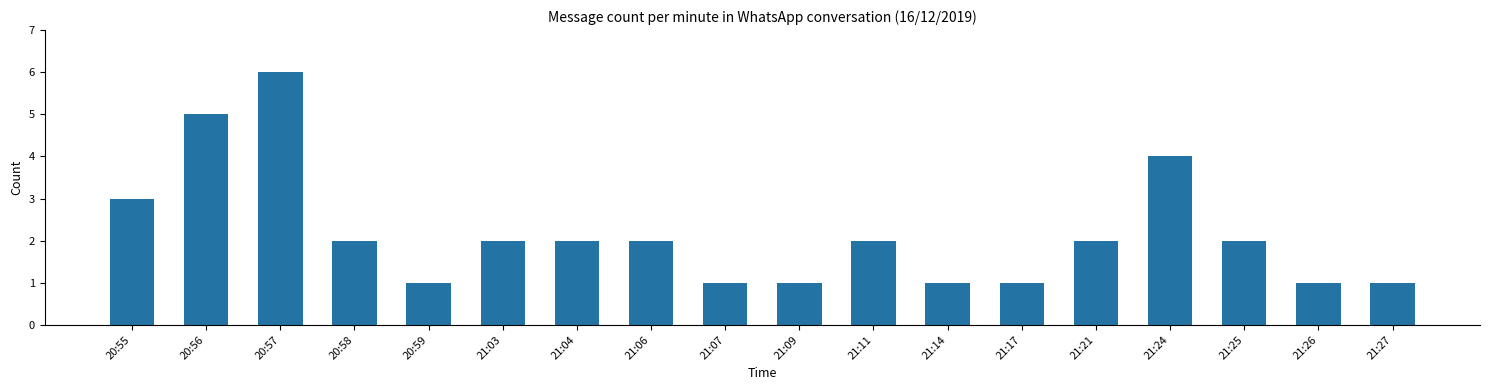

Reading right to left, extract all data points from this chart.

1	1	2	4	2	1	1	2	1	1	2	2	2	1	2	6	5	3